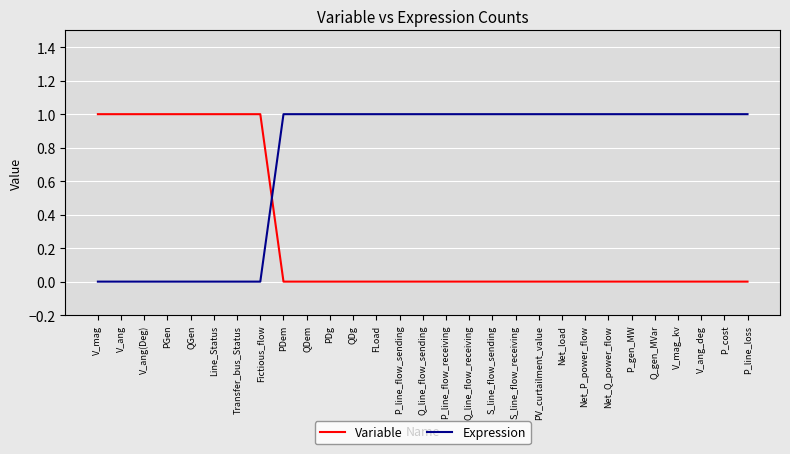

How many lines are shown in the chart?

2